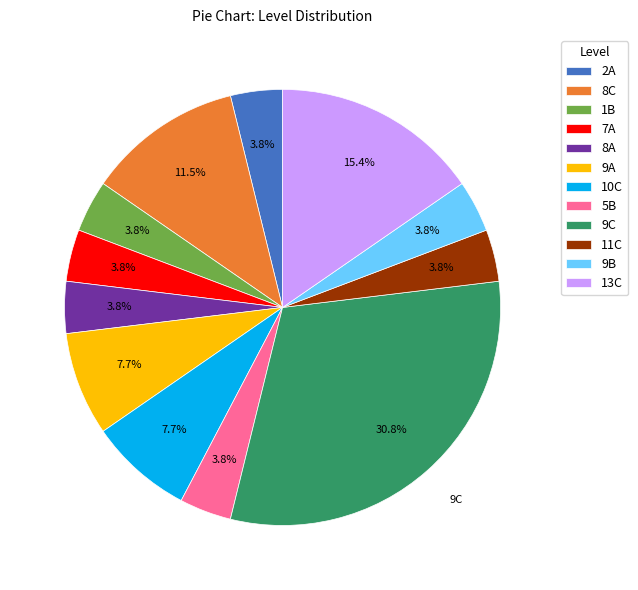

To the nearest percent, what portion does 9C represent?

31%